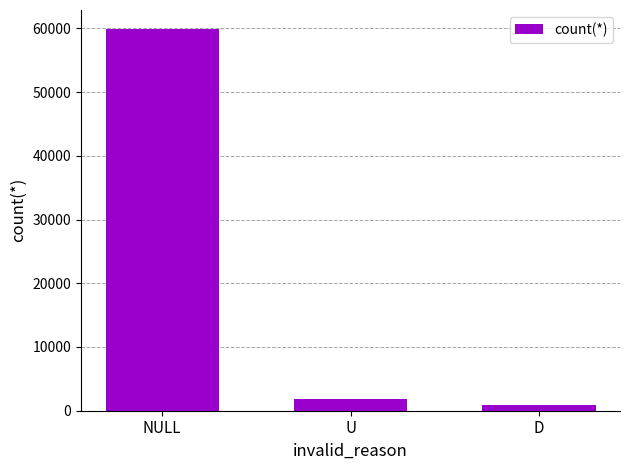

What is the average value?

20845